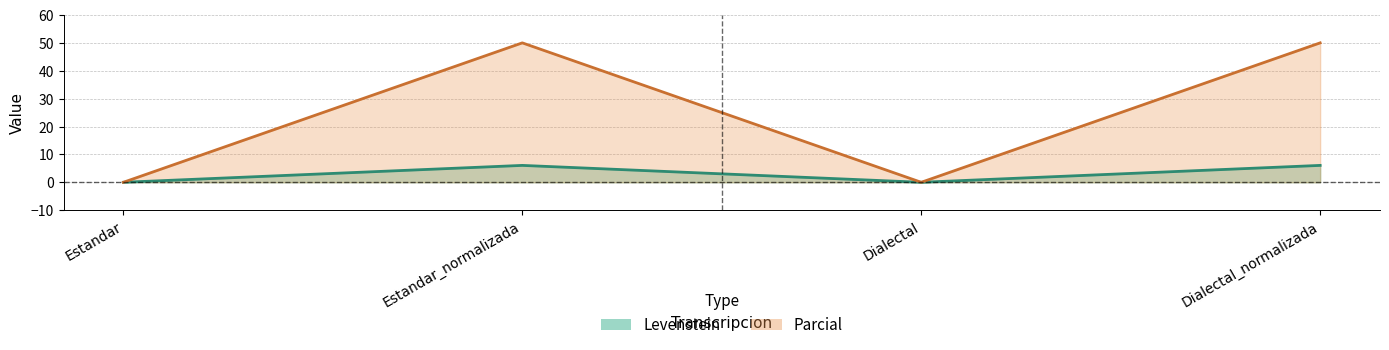

Which label corresponds to the largest value in the chart?

Estandar_normalizada